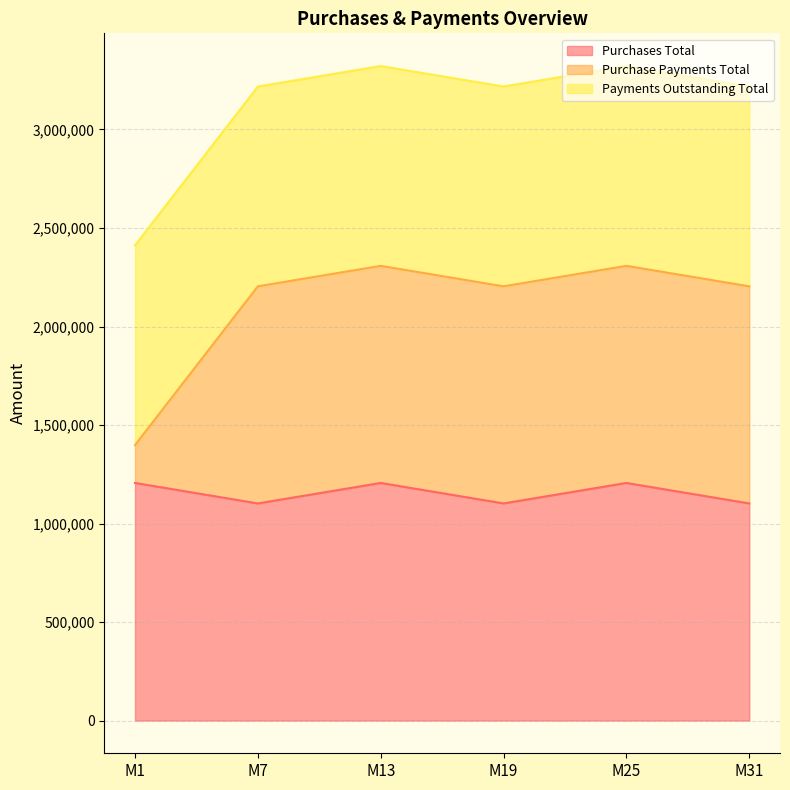

At which label does Purchase Payments Total first exceed 2204000?

M13